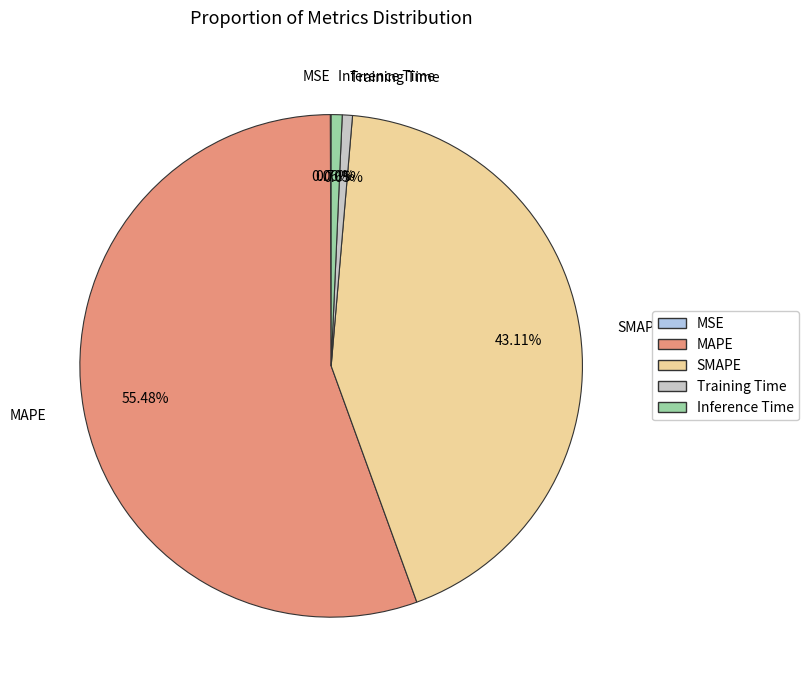

Do Training Time and MAPE together represent more than half of the pie?

Yes